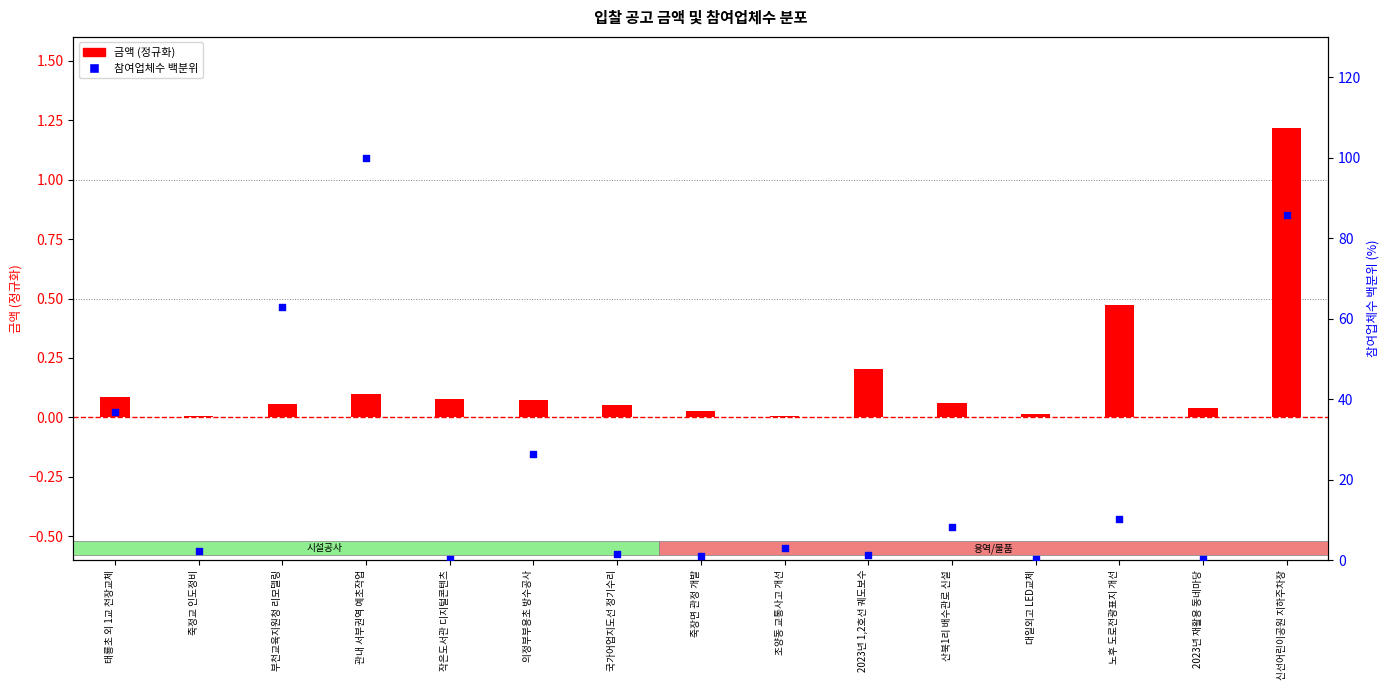

Which series has the largest Y range (max minus min)?

참여업체수 백분위